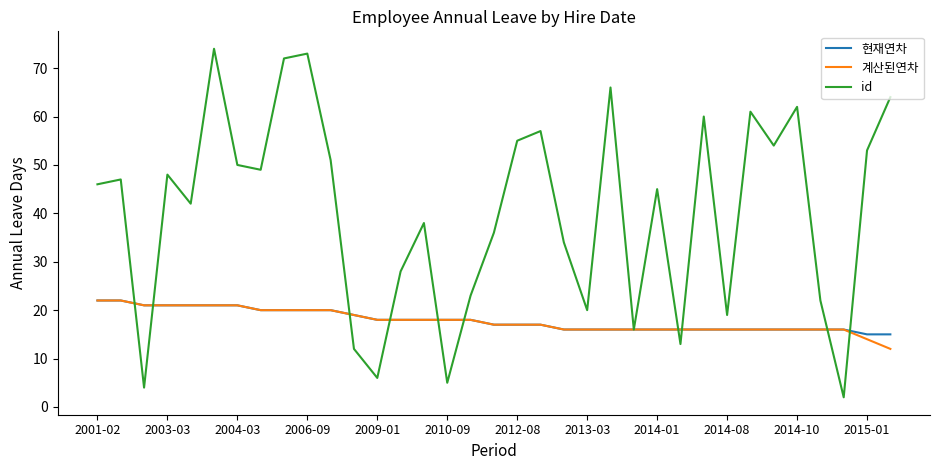

Which series has the largest range (max minus min)?

id